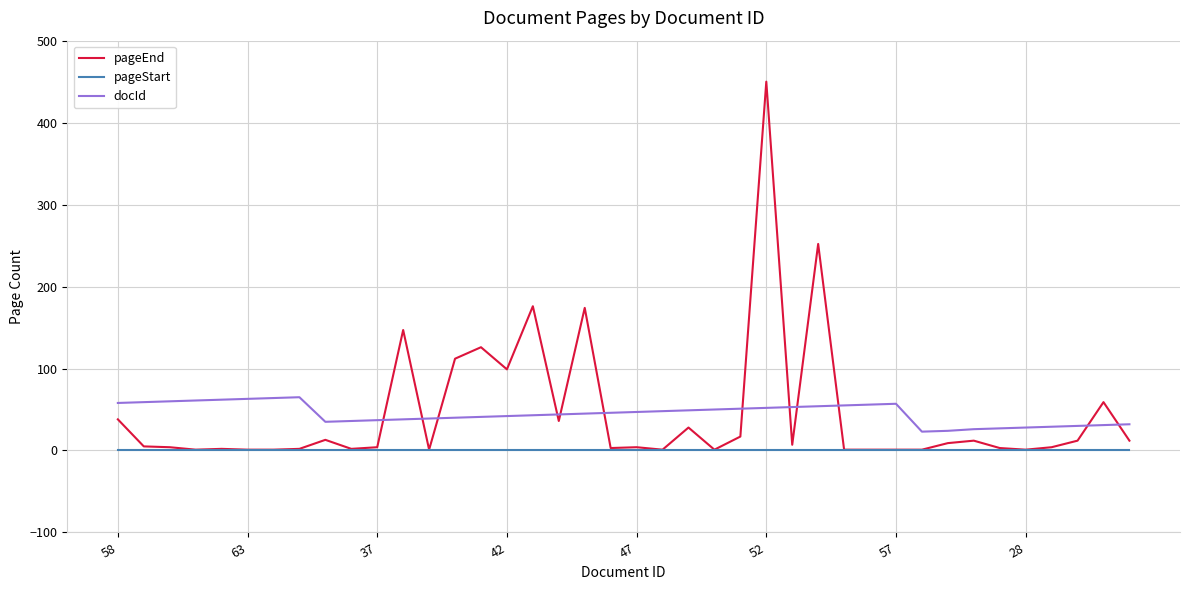

What is the greatest value displayed?

450